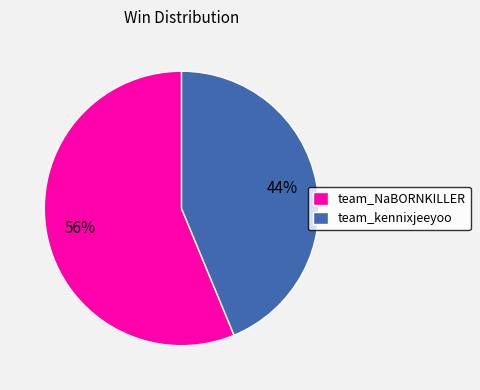

Rank the categories by value from highest to lowest.

team_NaBORNKILLER, team_kennixjeeyoo